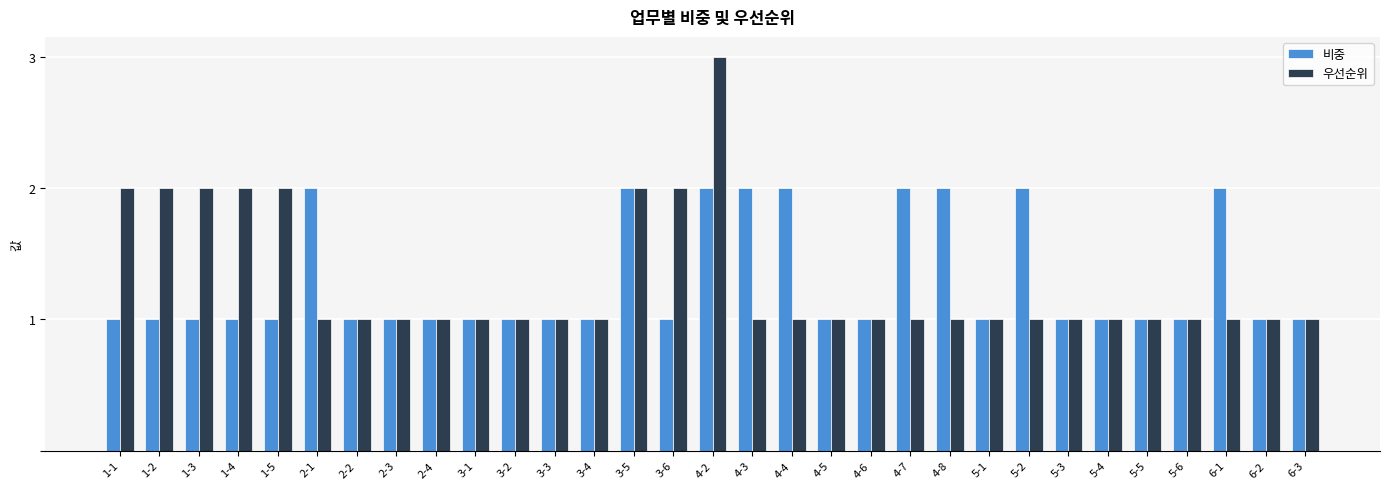

What is the maximum value for 우선순위?

3